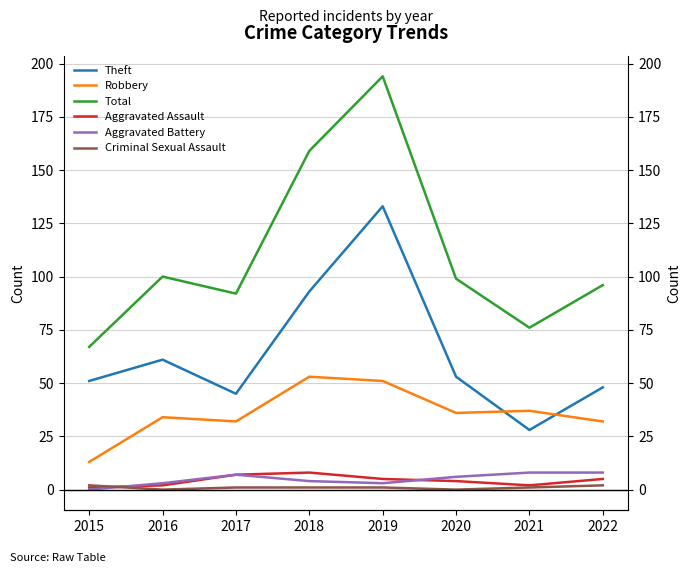

How many categories are shown in the chart?

8